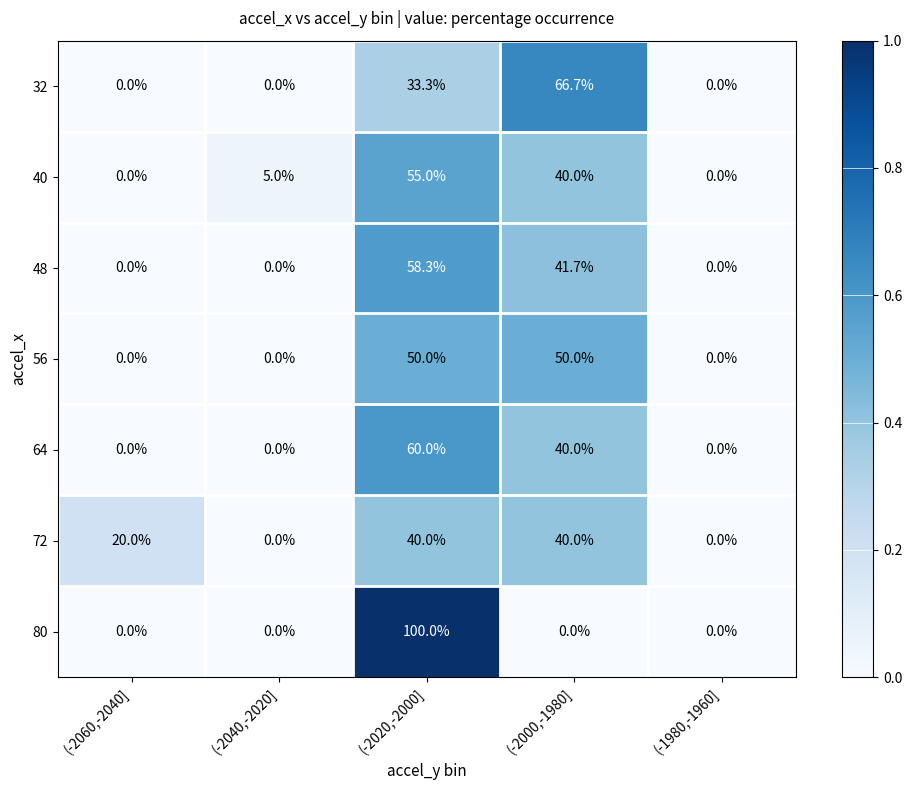

What is the sum of all 80 values?

100.0